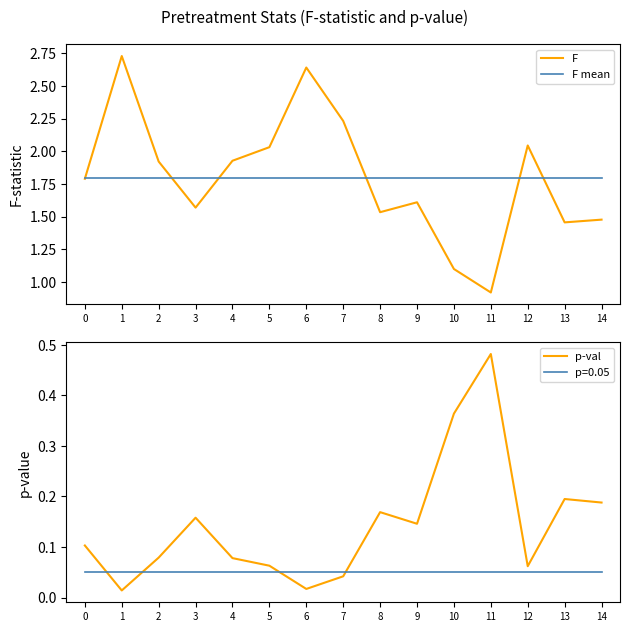

True or false: p-val and F mean intersect in this chart.

False